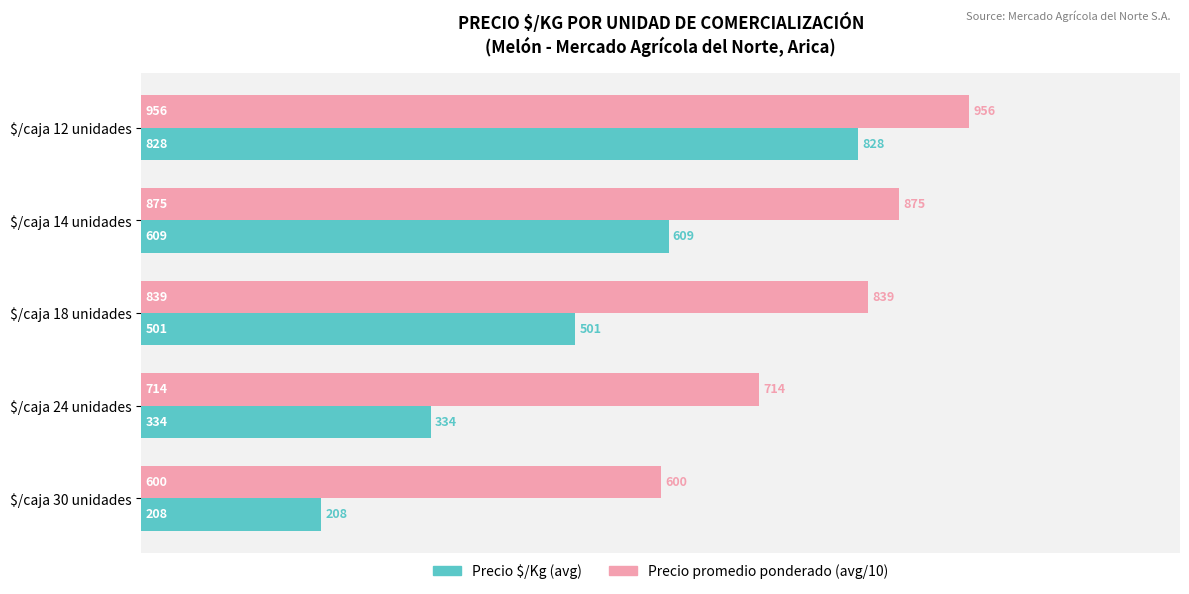

Count the number of data series in this chart.

2